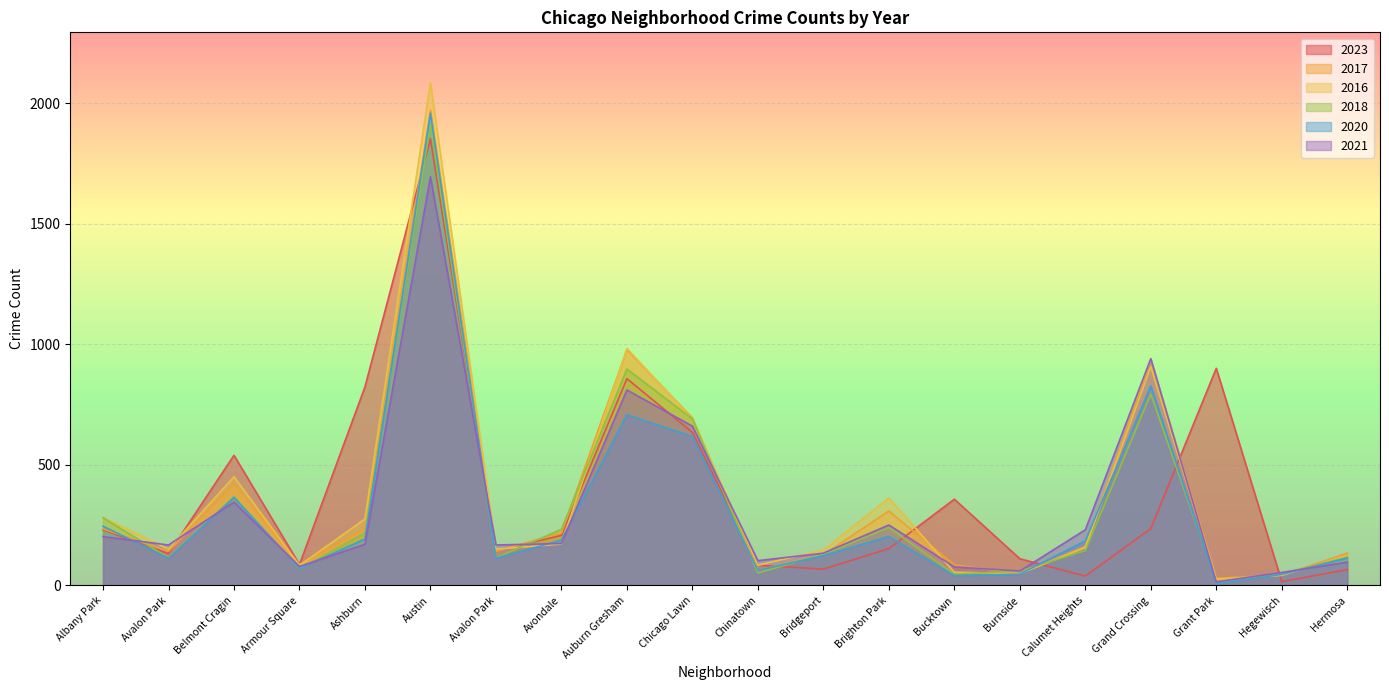

Which series has the largest total across all categories?

2023